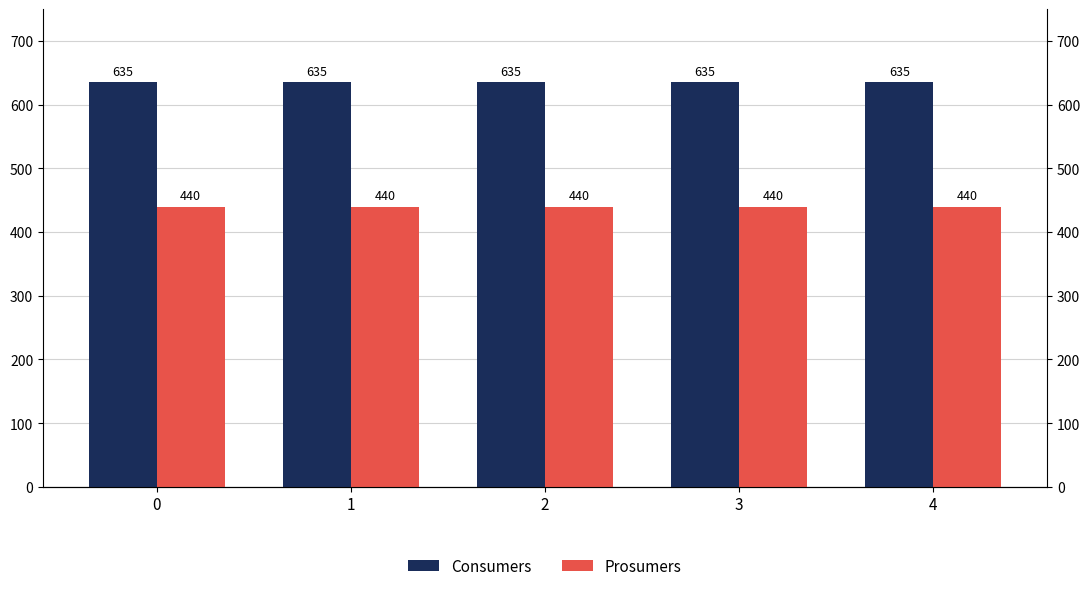

The value of Consumers at 2 is 845. True or false?

False